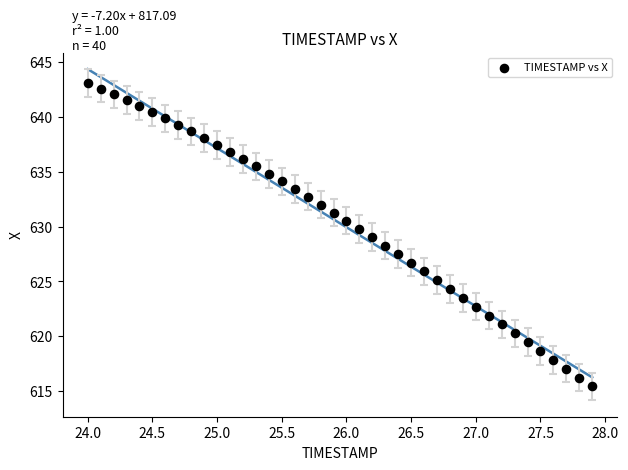

What is the range of X values (max minus min)?

3.9